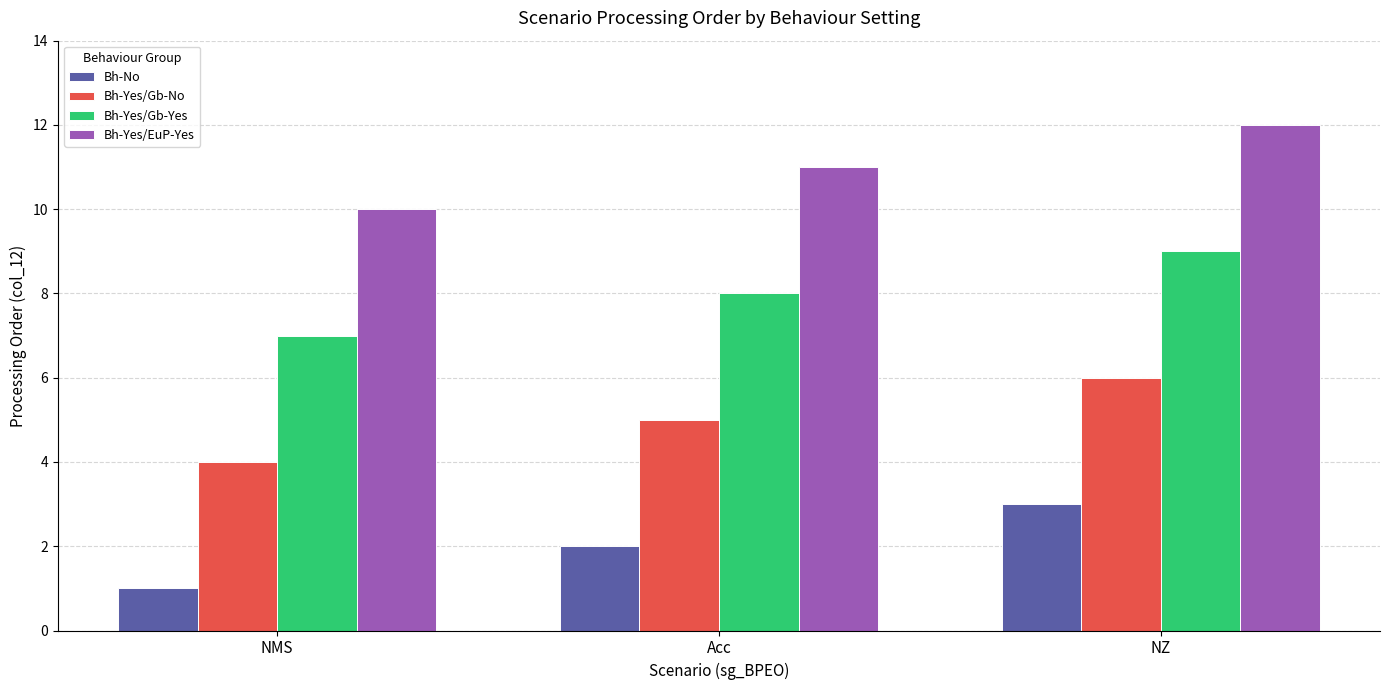

What are all the series names shown in the legend?

Bh-No, Bh-Yes/Gb-No, Bh-Yes/Gb-Yes, Bh-Yes/EuP-Yes